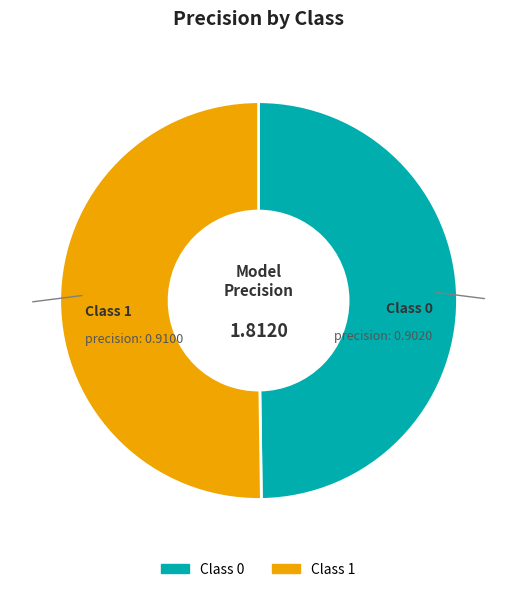

Is there a majority slice in this chart?

Yes